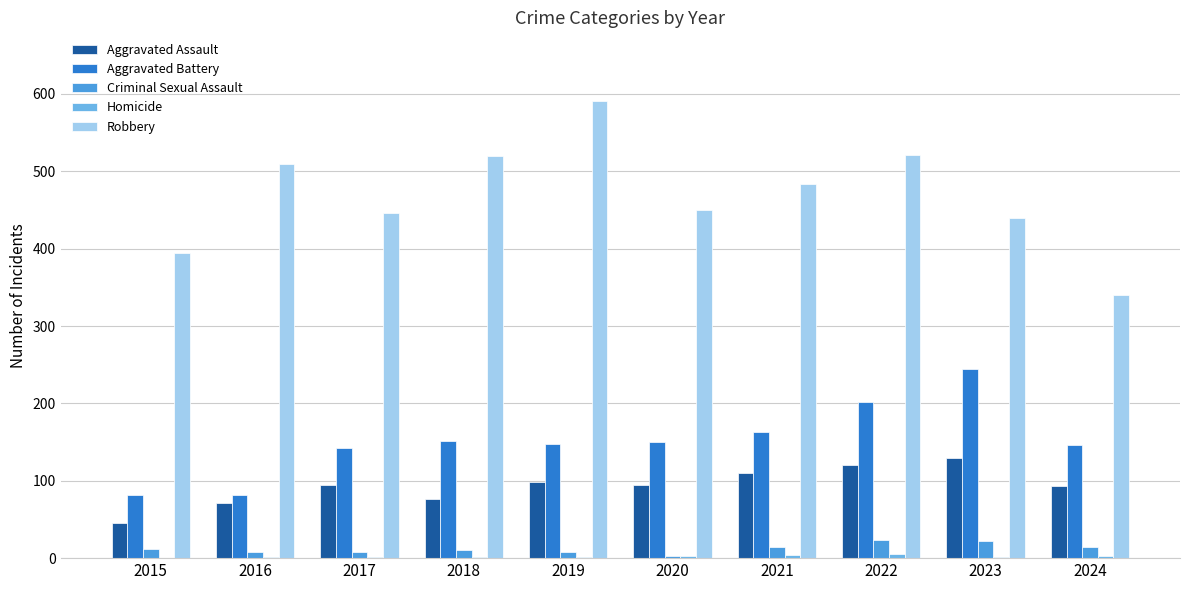

What is the sum of all Robbery values?

4697